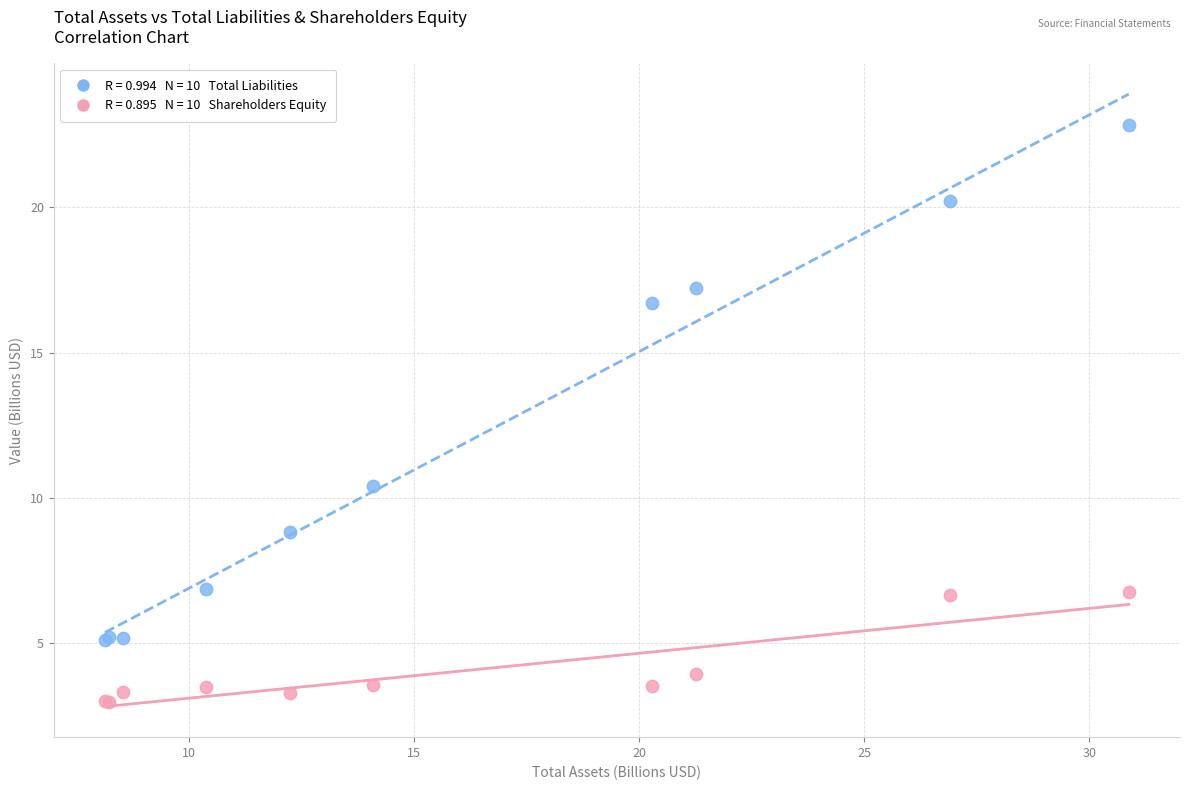

Across all series, what Y value is closest to 12?

10.4